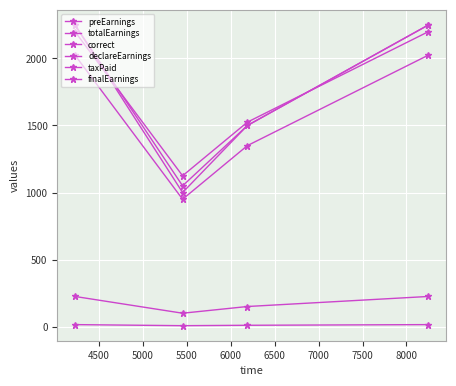

Count the number of data series in this chart.

6